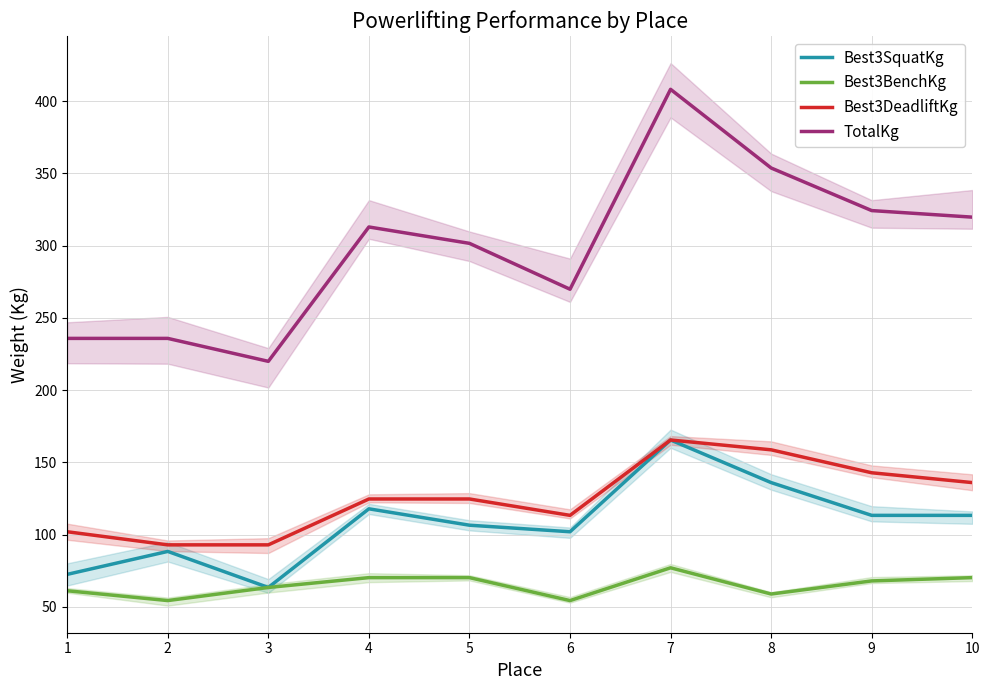

Which series has the largest range (max minus min)?

TotalKg